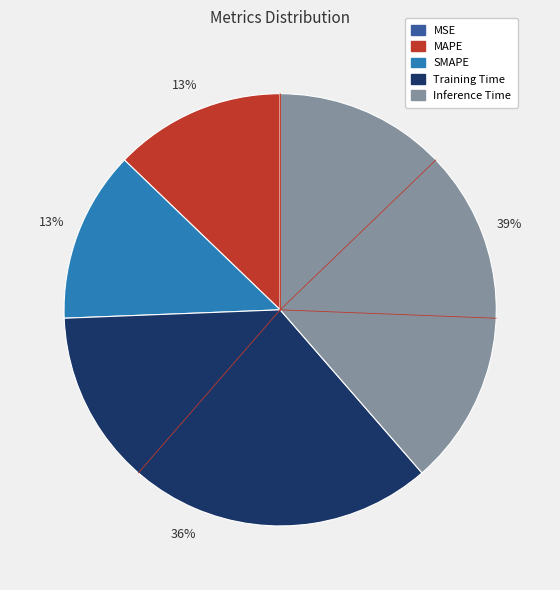

To the nearest percent, what is the average slice percentage?

20%